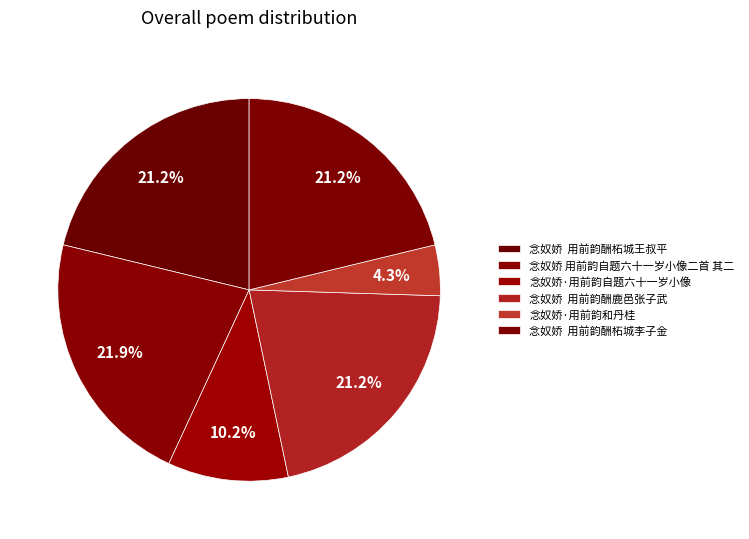

Count the number of slices in the pie.

6